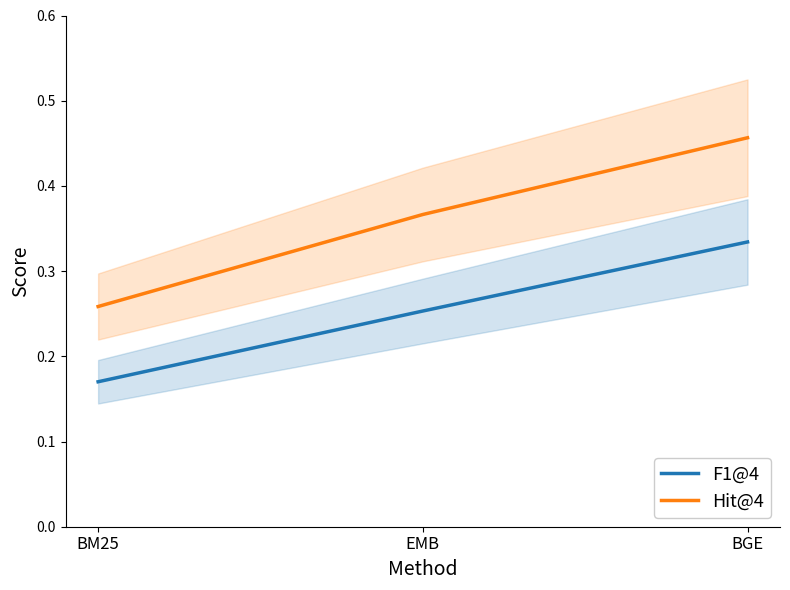

Which series has the widest spread of values?

Hit@4